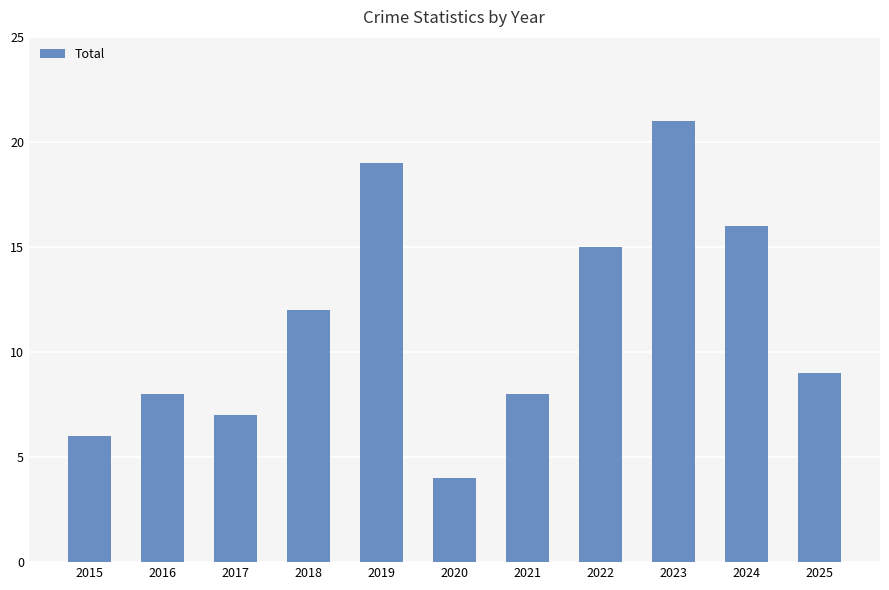

Reading right to left, transcribe all the data shown in this chart.

9	16	21	15	8	4	19	12	7	8	6